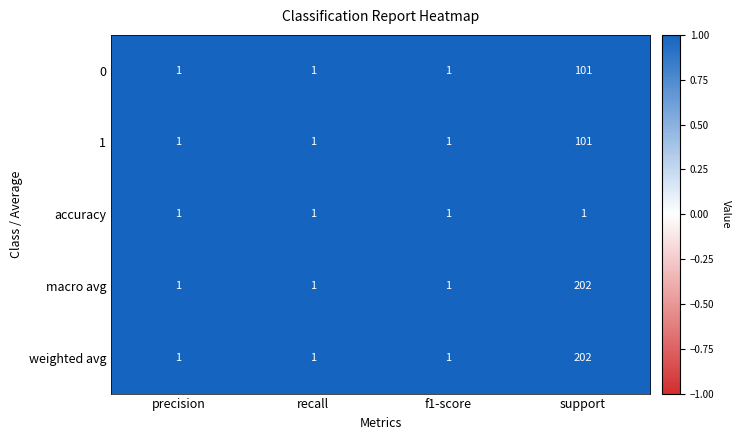

True or false: weighted avg has a value of 73 at support.

False